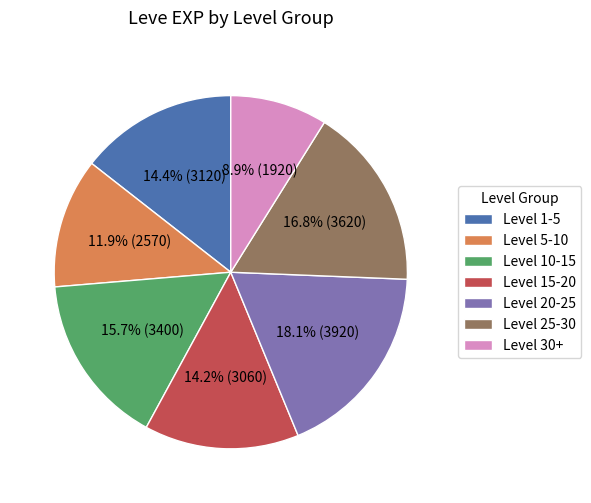

What portion of the pie excludes Level 25-30?

83.2%